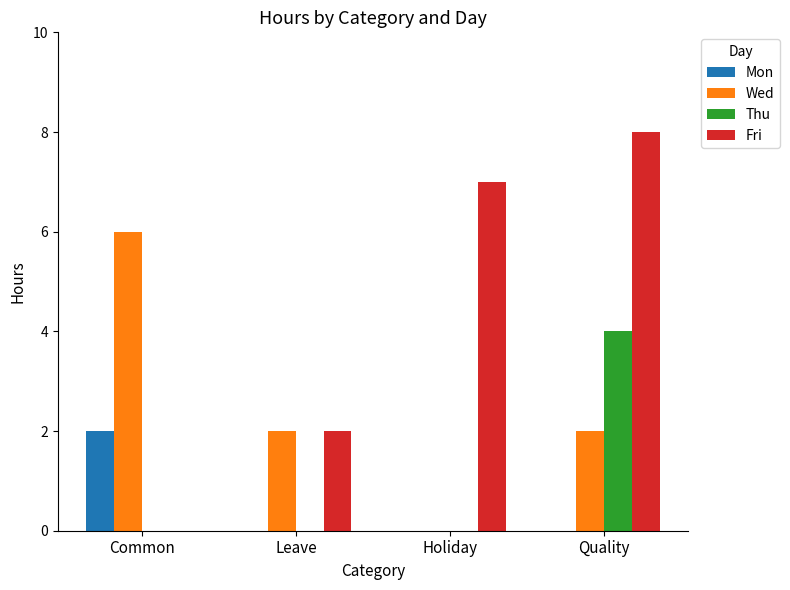

Between Common and Holiday, which series saw the biggest shift?

Fri